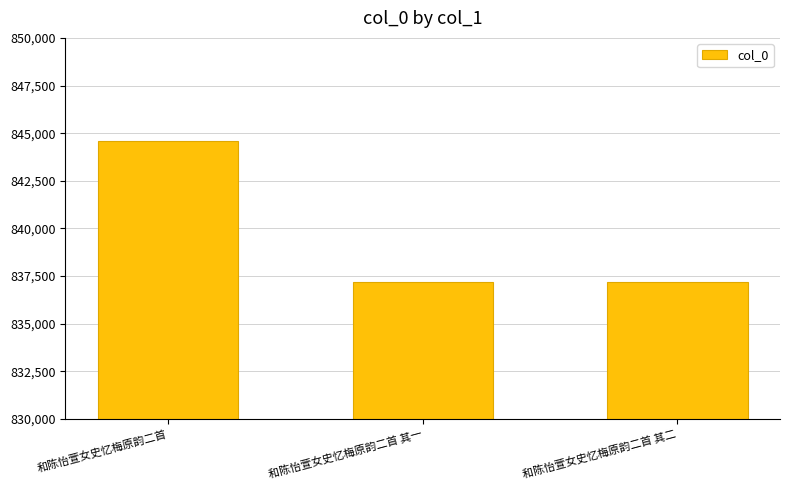

What is the difference between the values at 和陈怡萱女史忆梅原韵二首 and 和陈怡萱女史忆梅原韵二首 其二?

7431